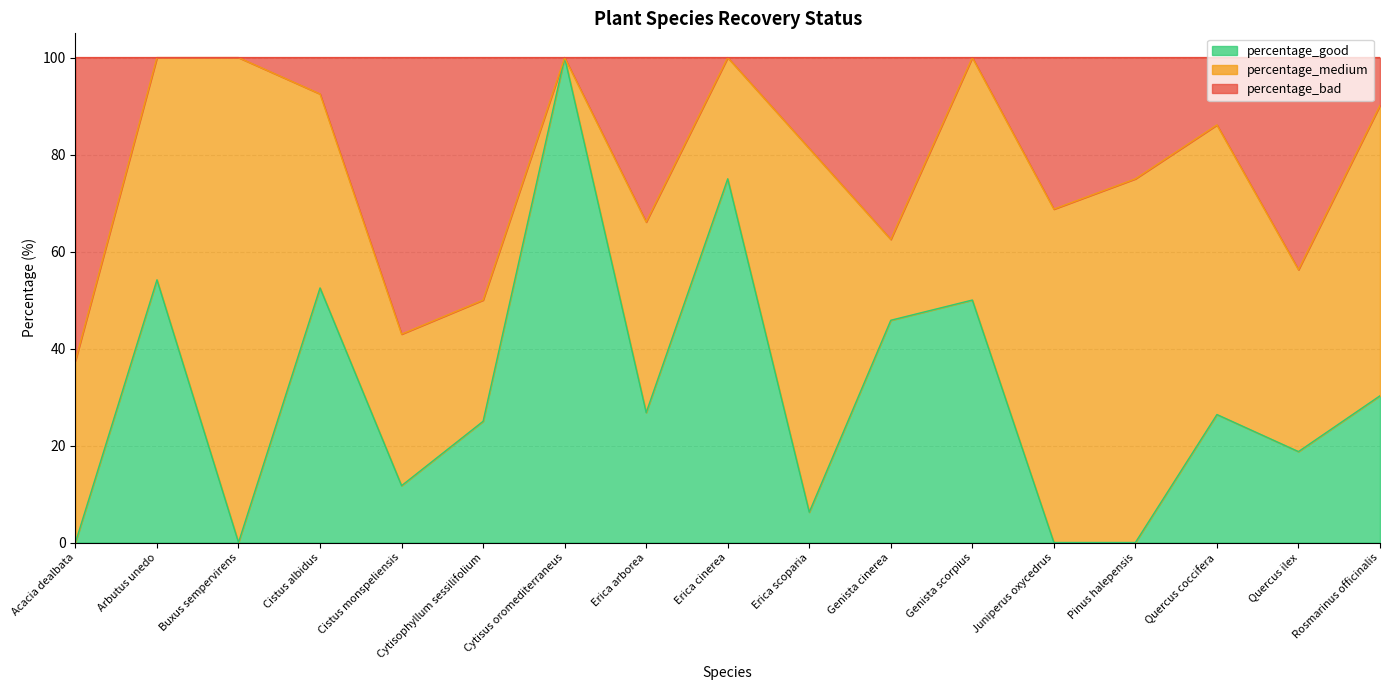

At which label does percentage_good reach its peak?

Cytisus oromediterraneus